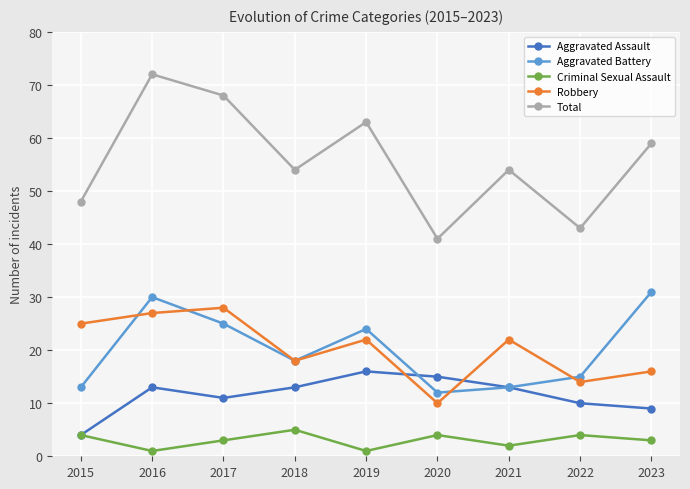

What is the difference between the second highest and second lowest values in the Criminal Sexual Assault series?

3